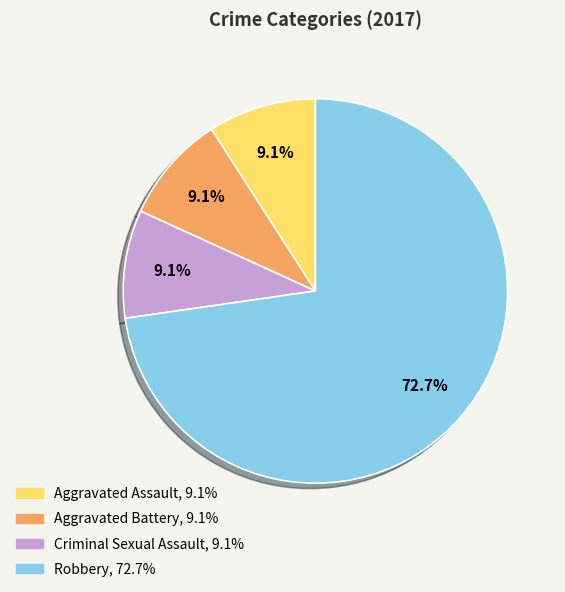

Does any single category account for the majority?

Yes